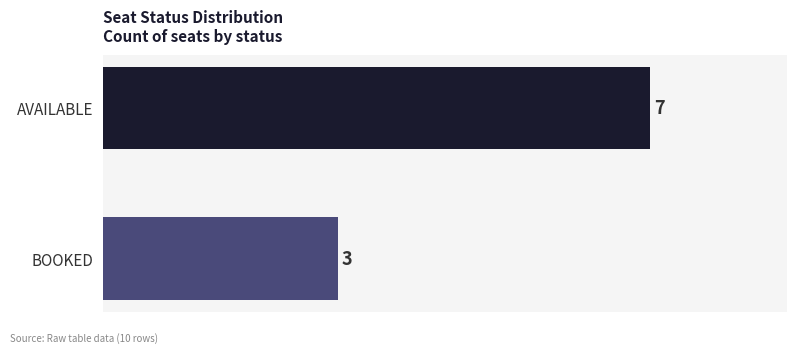

The chart shows a value of 4 at BOOKED. True or false?

False